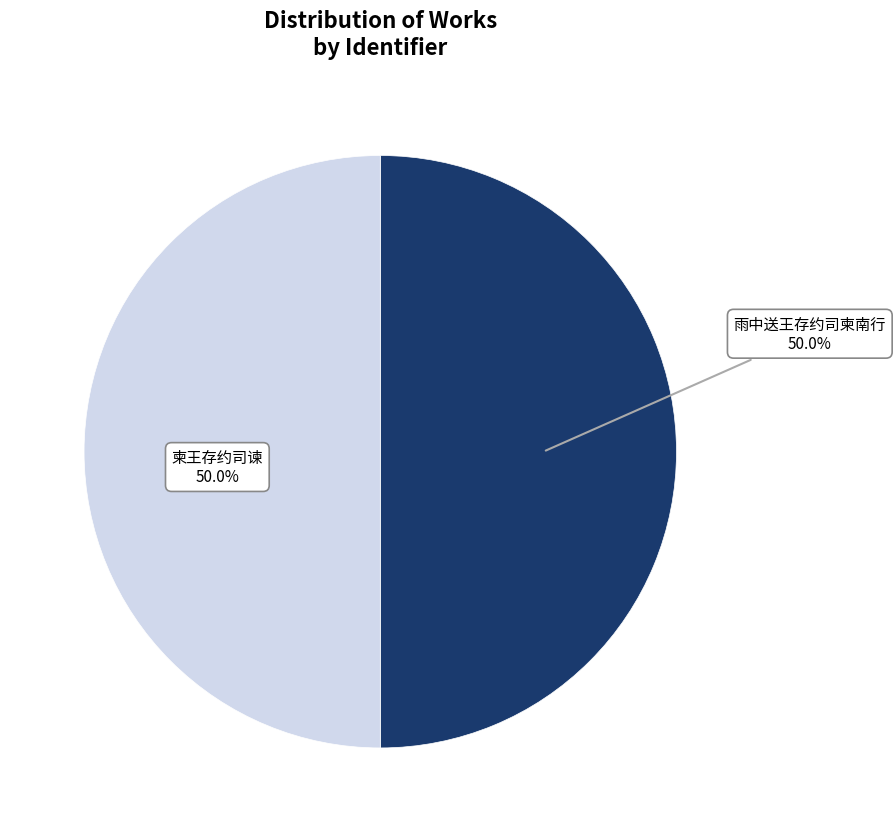

How many segments does this pie chart have?

2